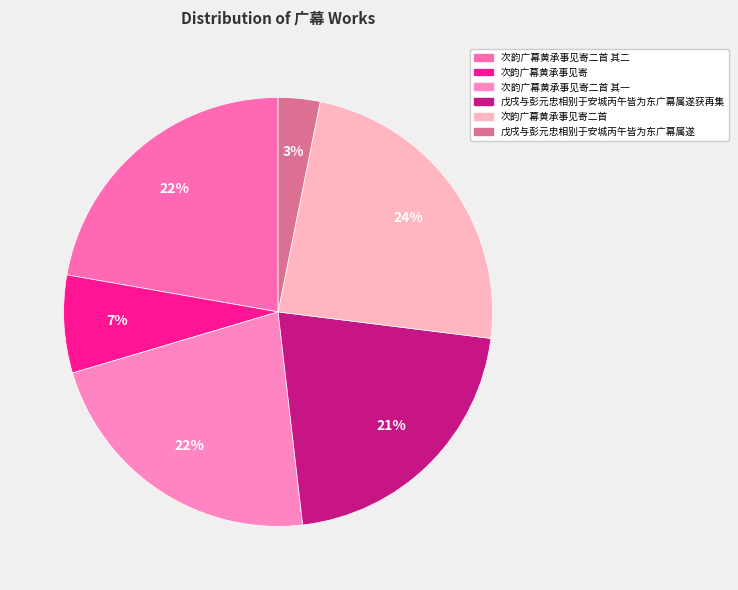

Between 戊戌与彭元忠相别于安城丙午皆为东广幕属遂获再集 and 戊戌与彭元忠相别于安城丙午皆为东广幕属遂, which is larger?

戊戌与彭元忠相别于安城丙午皆为东广幕属遂获再集